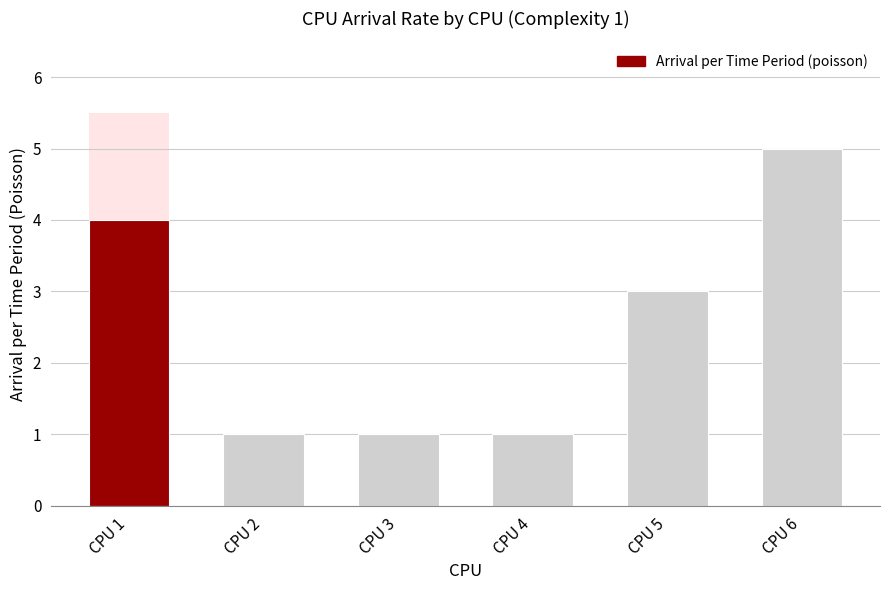

What is the change in value from CPU 2 to CPU 5?

+2